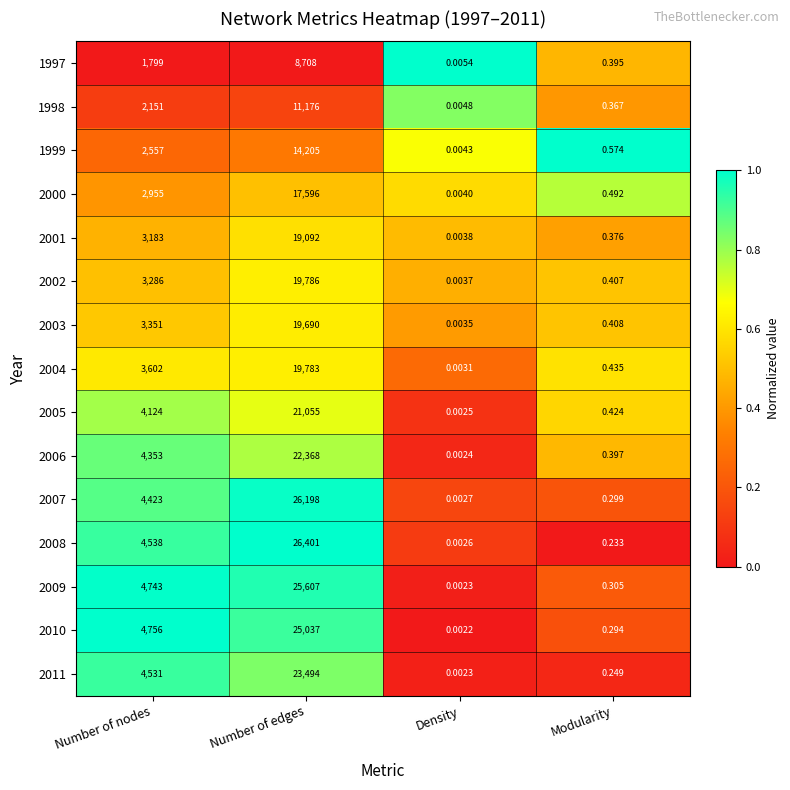

Is the value of 2006 at Density greater than the value of 2003 at Number of nodes?

No